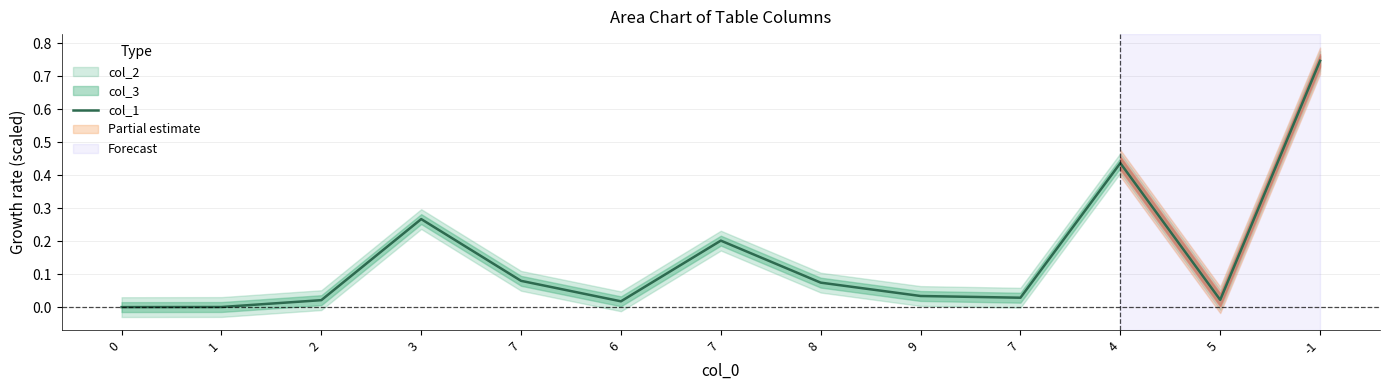

Rank the categories by value from lowest to highest.

0, 1, 6, 2, 5, 7, 9, 8, 7, 7, 3, 4, -1